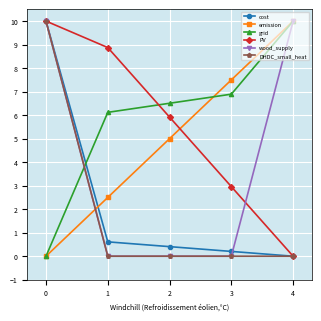

True or false: emission and PV cross at least once.

True